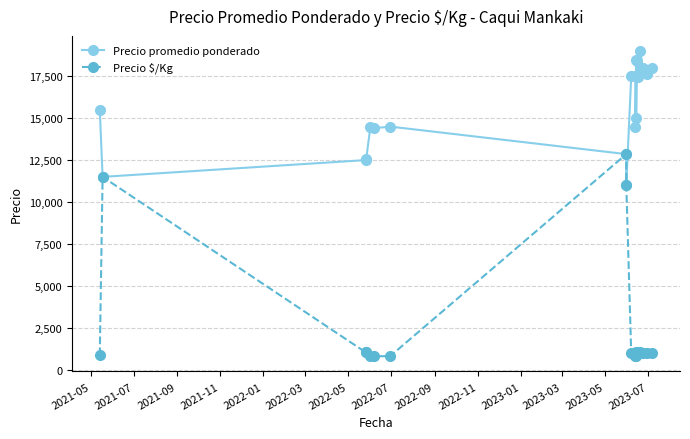

How many interior local valleys does the Precio $/Kg series have?

7